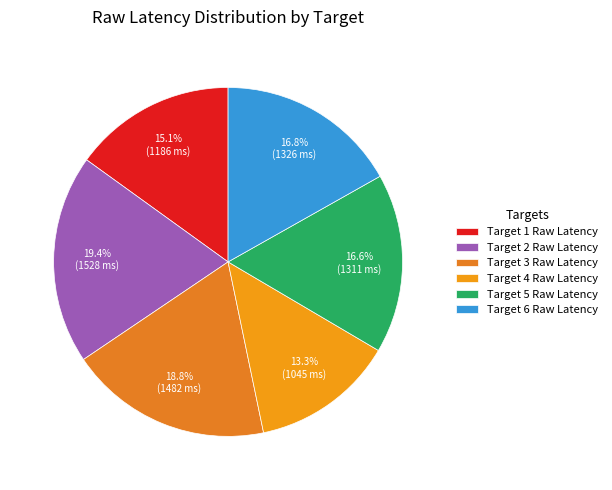

Rank the categories by value from highest to lowest.

Target 2 Raw Latency, Target 3 Raw Latency, Target 6 Raw Latency, Target 5 Raw Latency, Target 1 Raw Latency, Target 4 Raw Latency